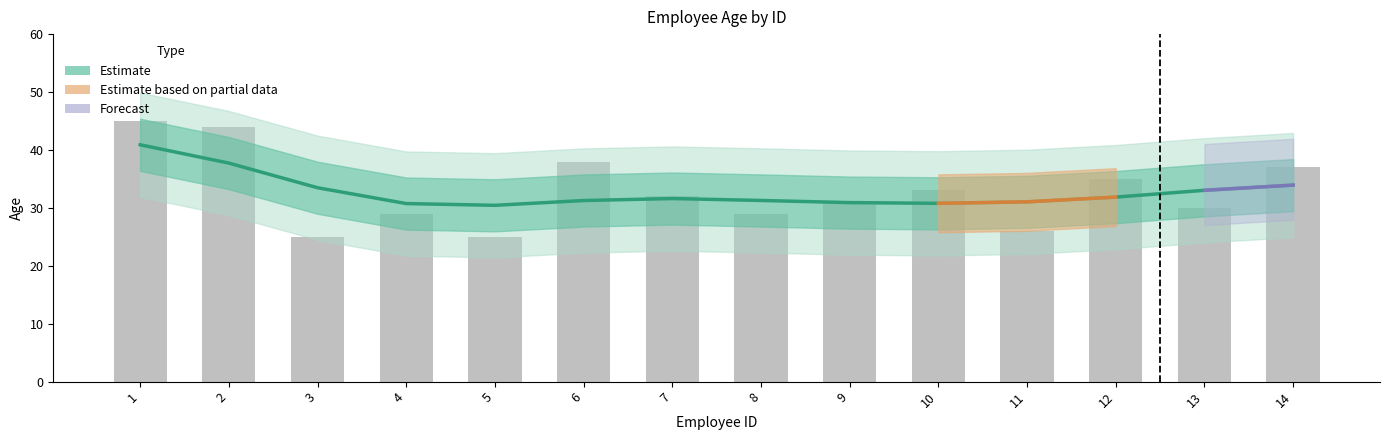

The value at 9 is 30.9. True or false?

True